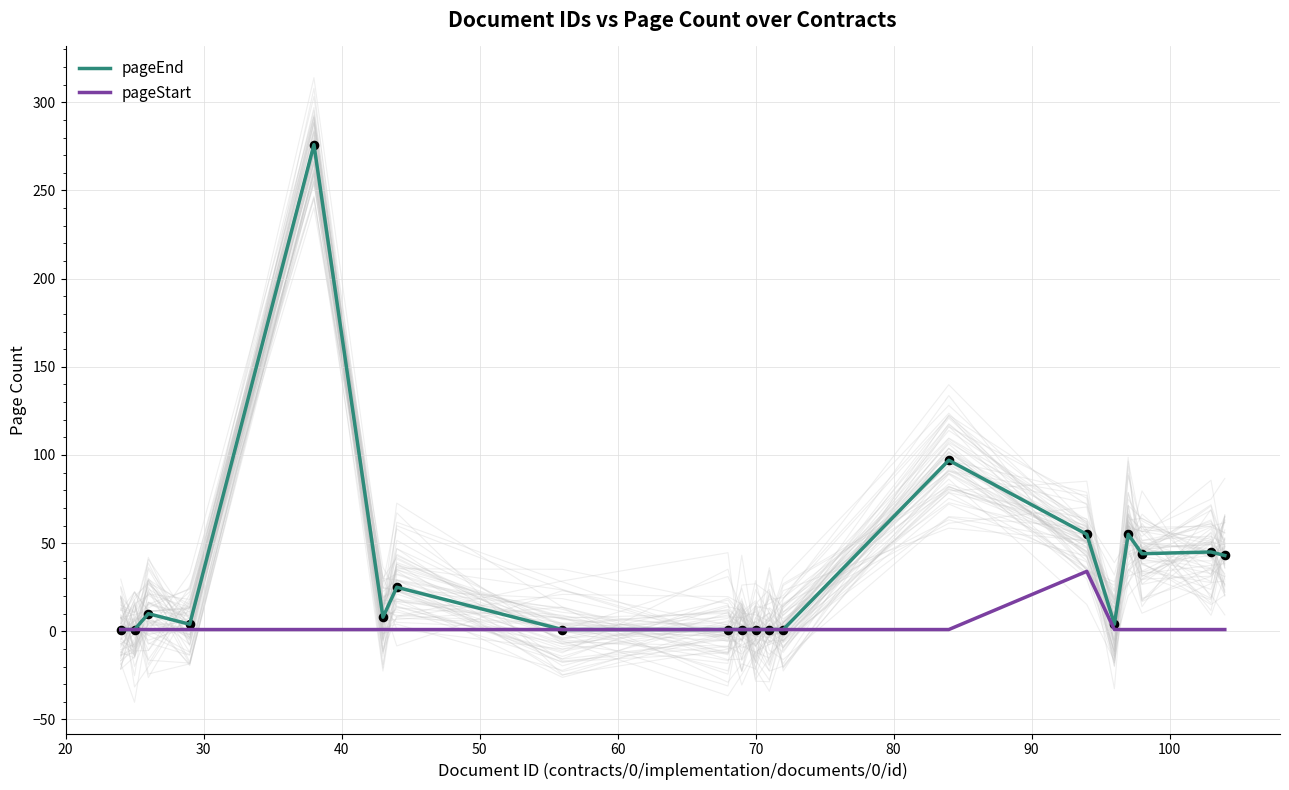

Which series has the largest Y range (max minus min)?

pageEnd